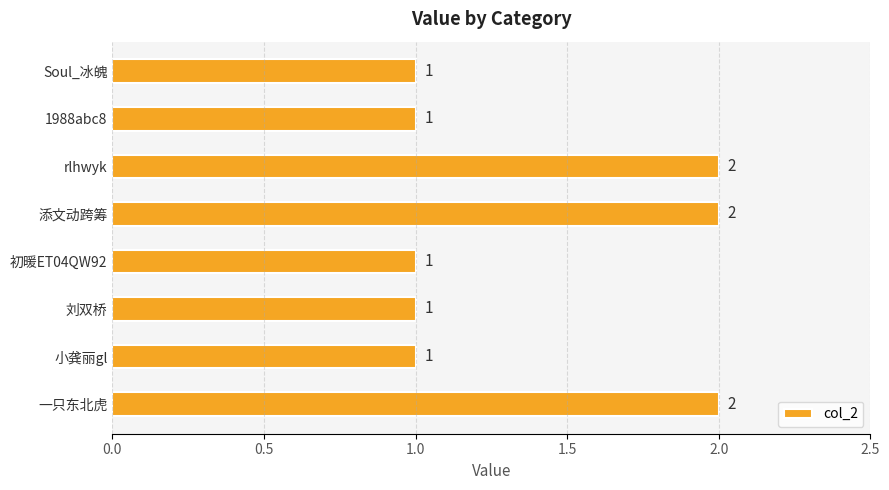

True or false: the data shows 1 at 小龚丽gl.

True